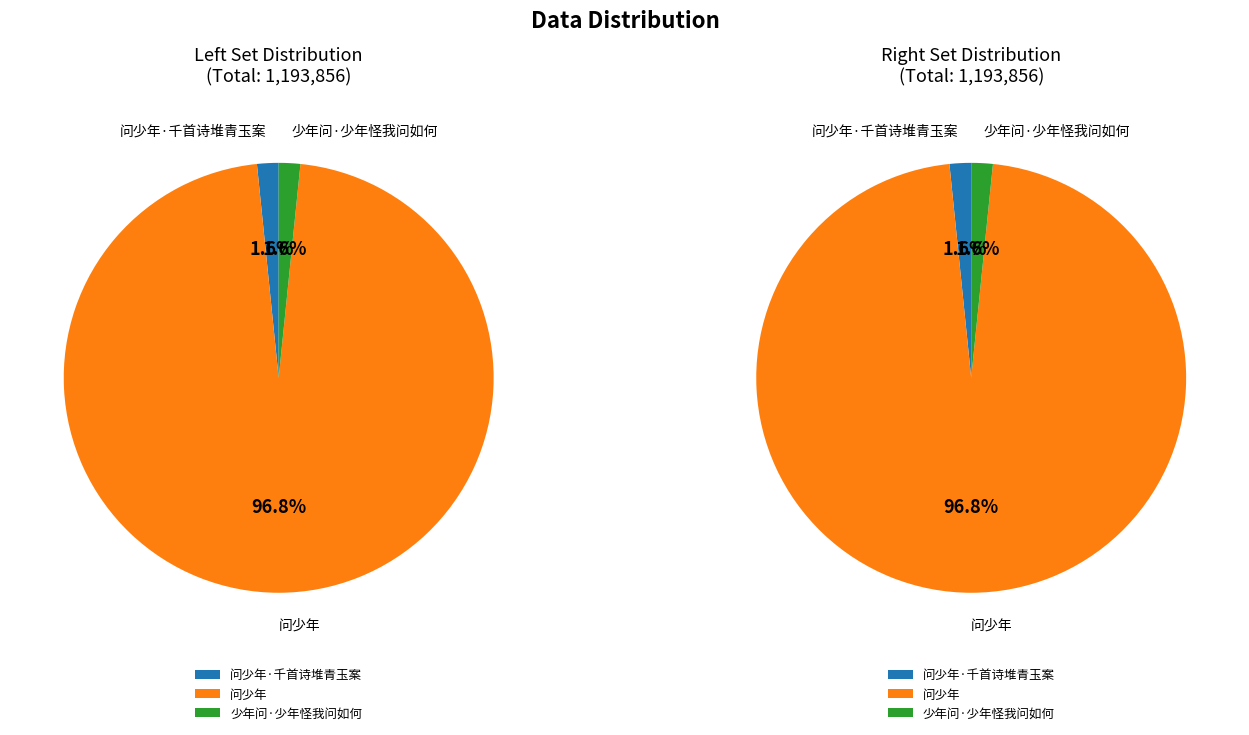

What portion of the pie excludes 少年问·少年怪我问如何?

98.4%